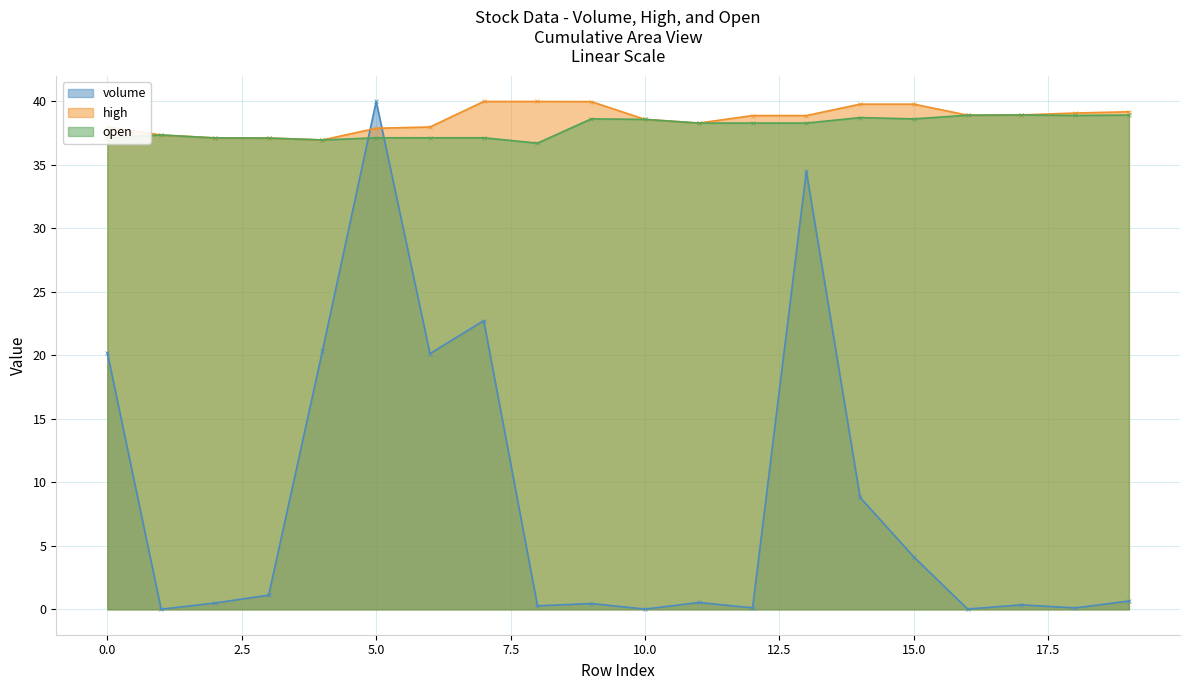

Does the chart have visible grid lines?

Yes